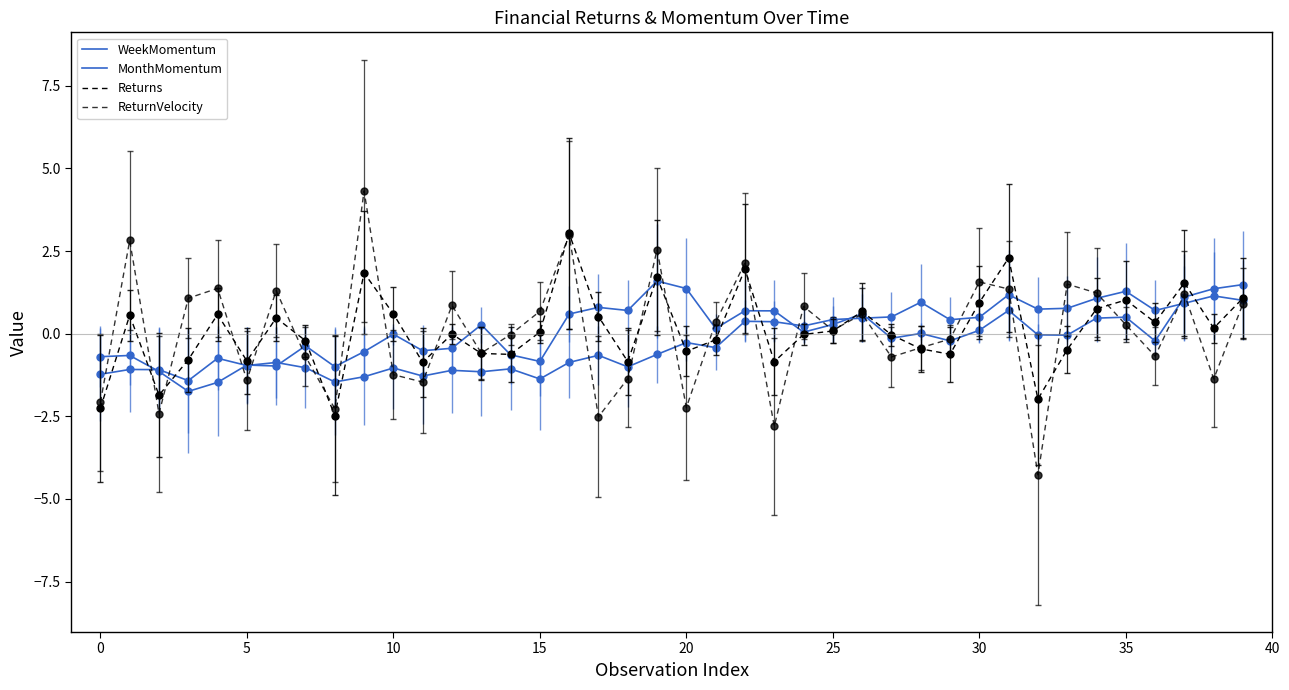

Reading right to left, extract all data points from this chart.

WeekMomentum: 1.5	1.4	1.1	-0.2	0.5	0.5	-0.0	-0.0	0.7	0.1	-0.2	0.0	-0.1	0.6	0.3	0.0	0.7	0.7	0.2	1.4	1.6	0.7	0.8	0.6	-0.8	-0.6	0.3	-0.4	-0.5	-0.0	-0.5	-1.0	-0.4	-1.0	-0.9	-1.5	-1.7	-1.1	-0.7	-0.7
MonthMomentum: 1.0	1.1	0.9	0.7	1.3	1.1	0.8	0.7	1.2	0.5	0.4	1.0	0.5	0.5	0.4	0.2	0.4	0.4	-0.4	-0.3	-0.6	-1.0	-0.7	-0.9	-1.4	-1.1	-1.2	-1.1	-1.3	-1.0	-1.3	-1.5	-1.0	-0.9	-1.0	-0.7	-1.4	-1.1	-1.1	-1.2
Returns: 1.1	0.2	1.5	0.3	1.0	0.7	-0.5	-2.0	2.3	0.9	-0.6	-0.5	-0.0	0.7	0.1	-0.0	-0.8	2.0	-0.2	-0.5	1.7	-0.8	0.5	3.0	0.0	-0.6	-0.6	-0.0	-0.9	0.6	1.8	-2.5	-0.2	0.5	-0.8	0.6	-0.8	-1.9	0.6	-2.3
ReturnVelocity: 0.9	-1.4	1.2	-0.7	0.3	1.2	1.5	-4.3	1.3	1.6	-0.2	-0.4	-0.7	0.6	0.1	0.8	-2.8	2.1	0.3	-2.2	2.5	-1.4	-2.5	3.0	0.7	-0.0	-0.6	0.9	-1.5	-1.2	4.3	-2.3	-0.7	1.3	-1.4	1.4	1.1	-2.4	2.8	-2.1